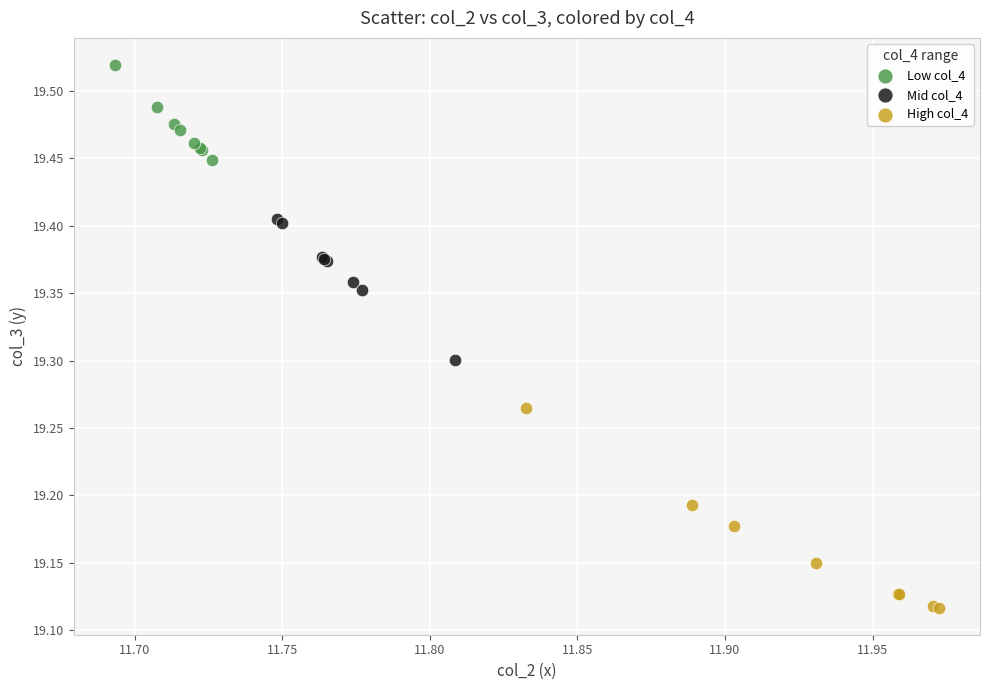

Which series has the largest Y range (max minus min)?

High col_4